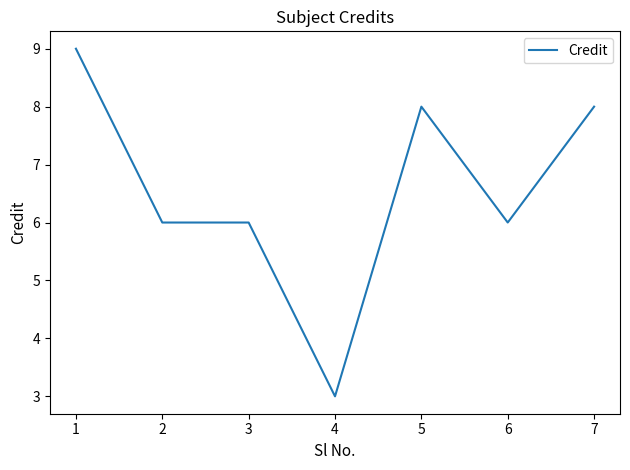

Read the value at 5.

8